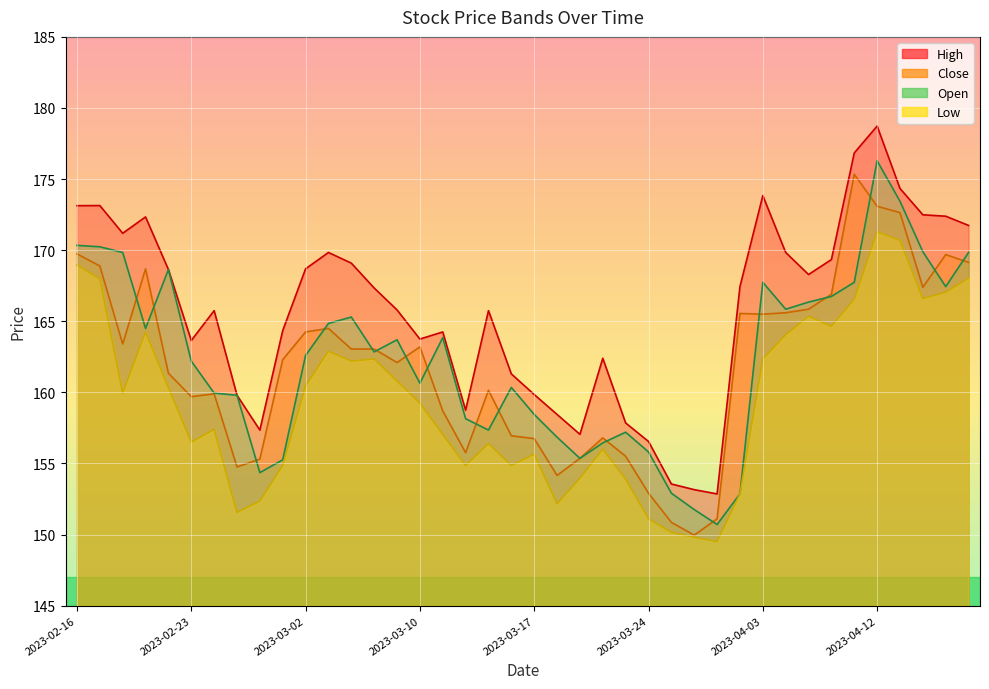

The value of Low at 2023-03-10 is 80.2. True or false?

False